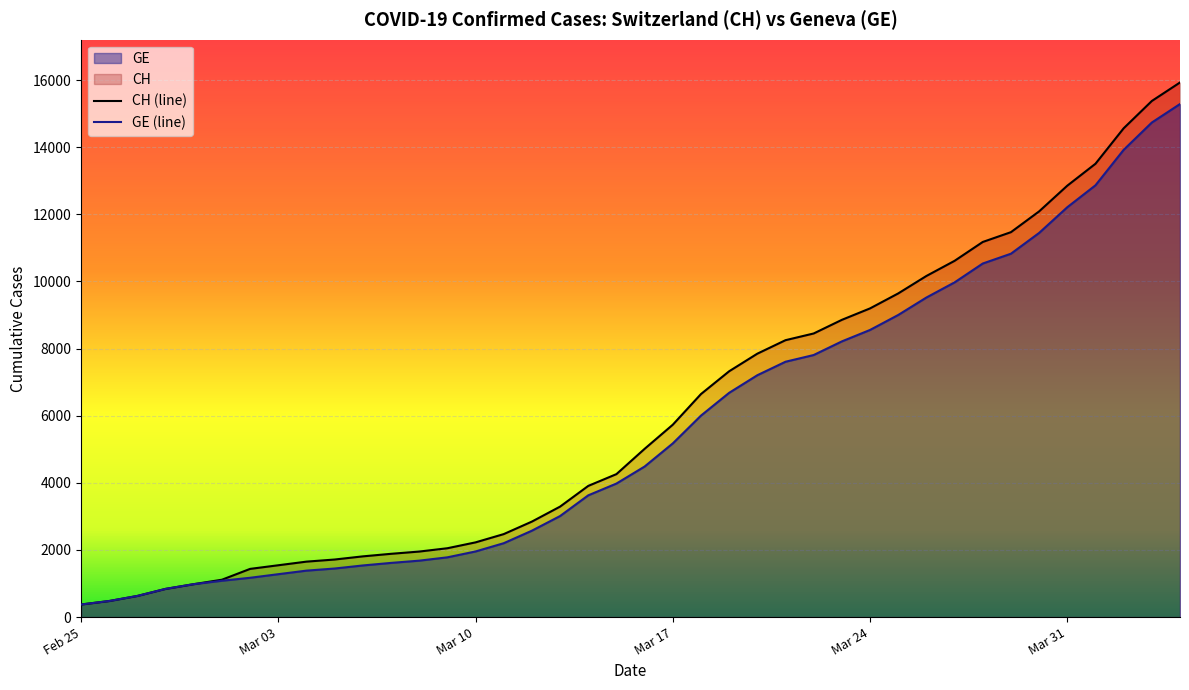

True or false: CH has more than 2 points higher than both neighbors.

False